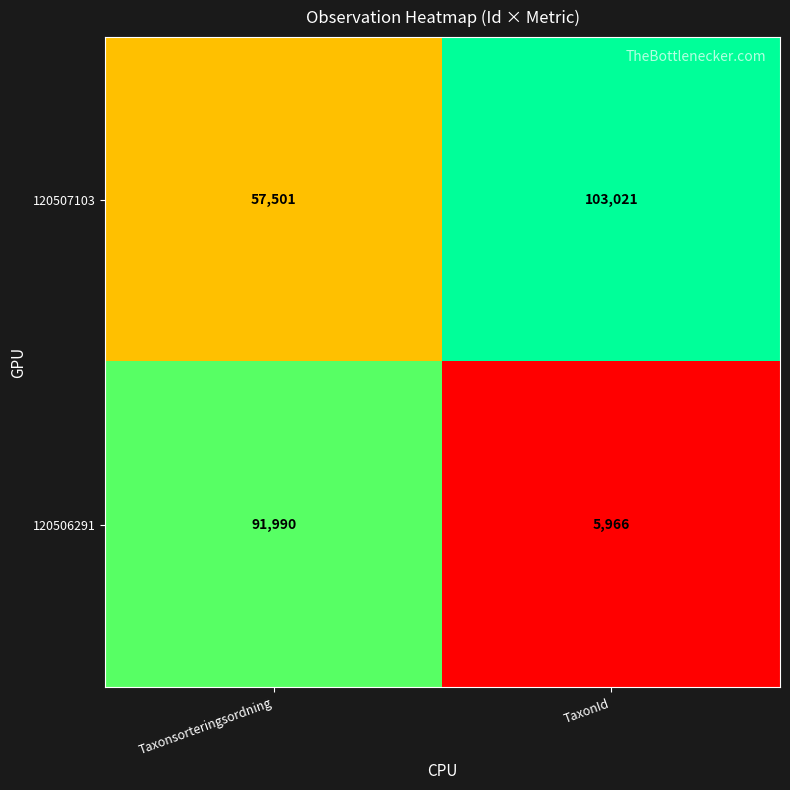

Count the number of data series in this chart.

2